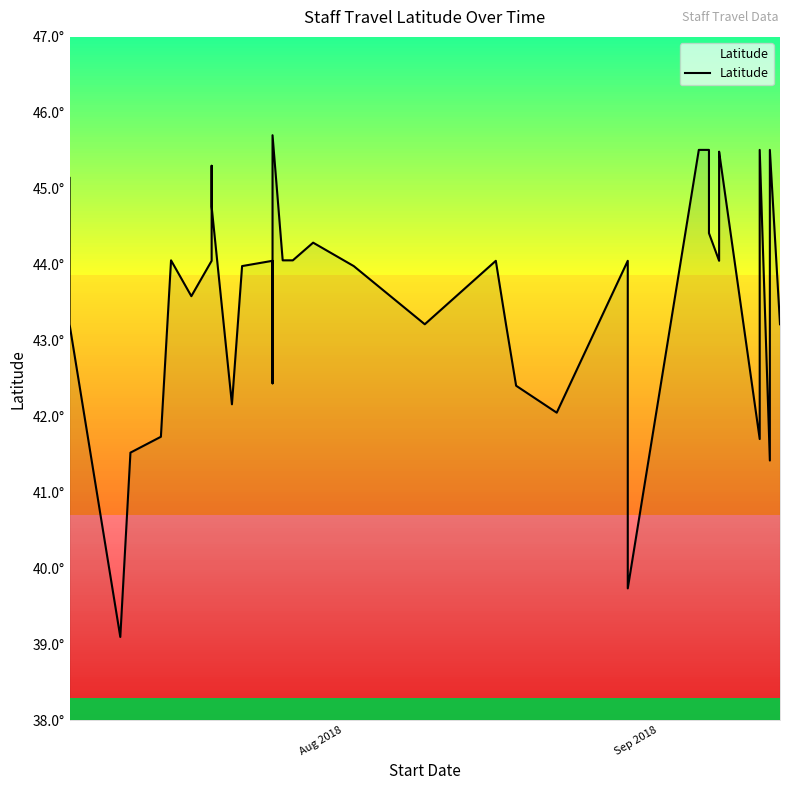

How many interior local valleys (lower than both neighbors) does the data have?

9